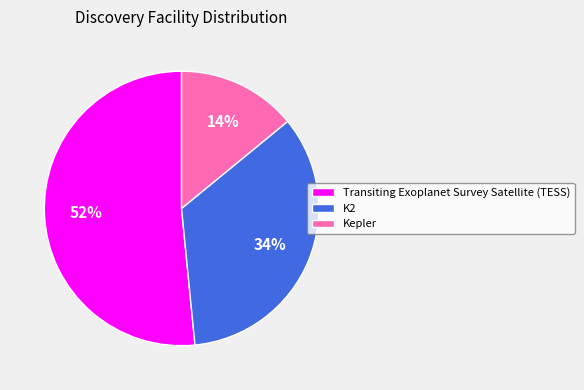

True or false: Kepler accounts for 14% of the total.

True